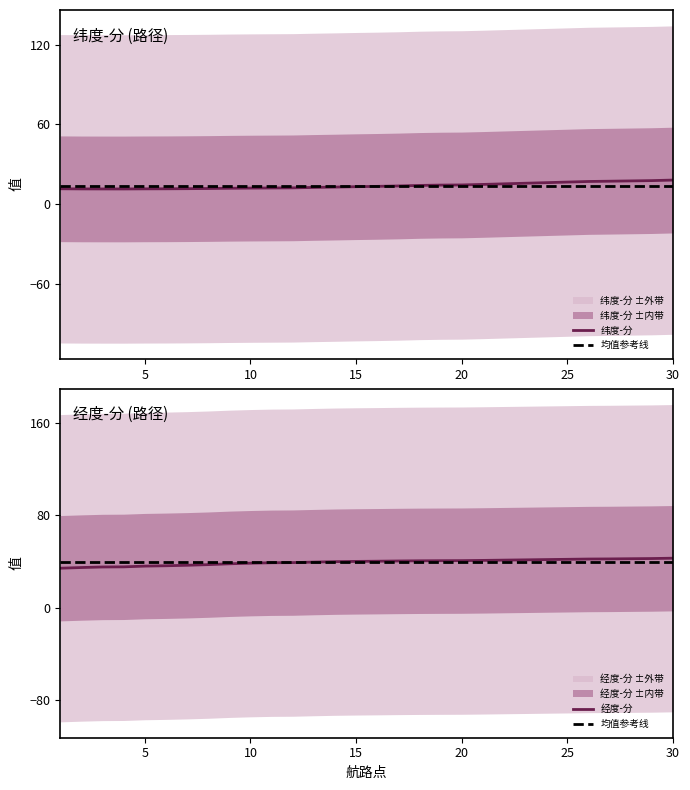

Reading left to right, list all the values displayed in this chart.

纬度-分: 11.4	11.3	11.3	11.3	11.3	11.4	11.5	11.6	11.8	11.9	12.0	12.1	12.4	12.7	13.0	13.2	13.5	13.9	14.2	14.3	14.7	15.1	15.6	16.0	16.4	16.9	17.1	17.3	17.6	18.0
经度-分: 34.2	34.8	35.3	35.4	36.1	36.4	36.8	37.4	38.1	38.6	39.0	39.1	39.5	39.9	40.1	40.3	40.5	40.7	40.8	40.8	41.0	41.2	41.5	41.7	42.0	42.2	42.3	42.5	42.6	42.9